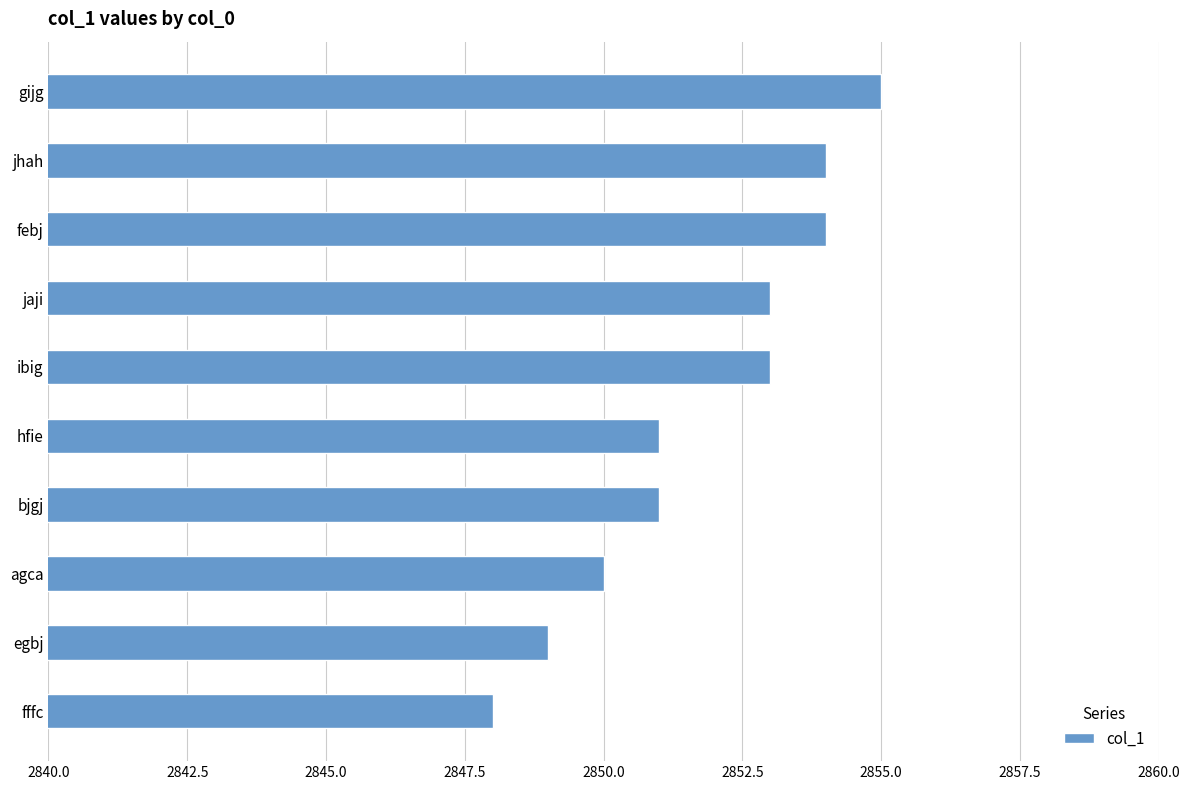

Is it true that the value at fffc is 1987?

False